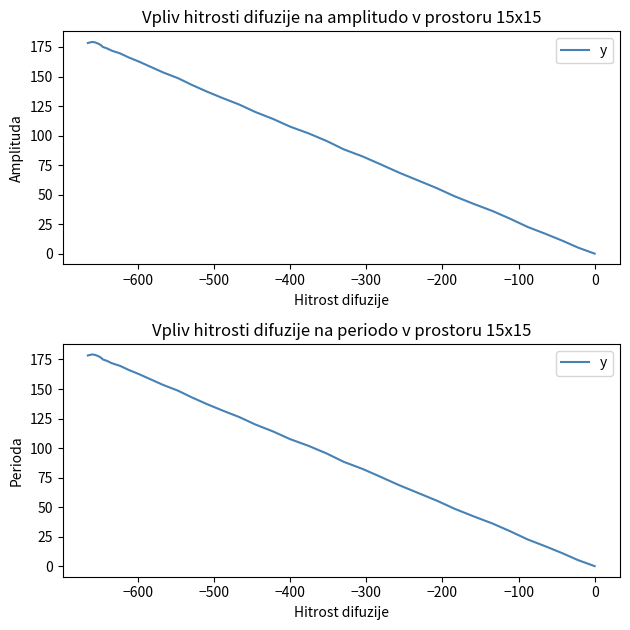

Is it true that the value at 34 is 57.9?

False